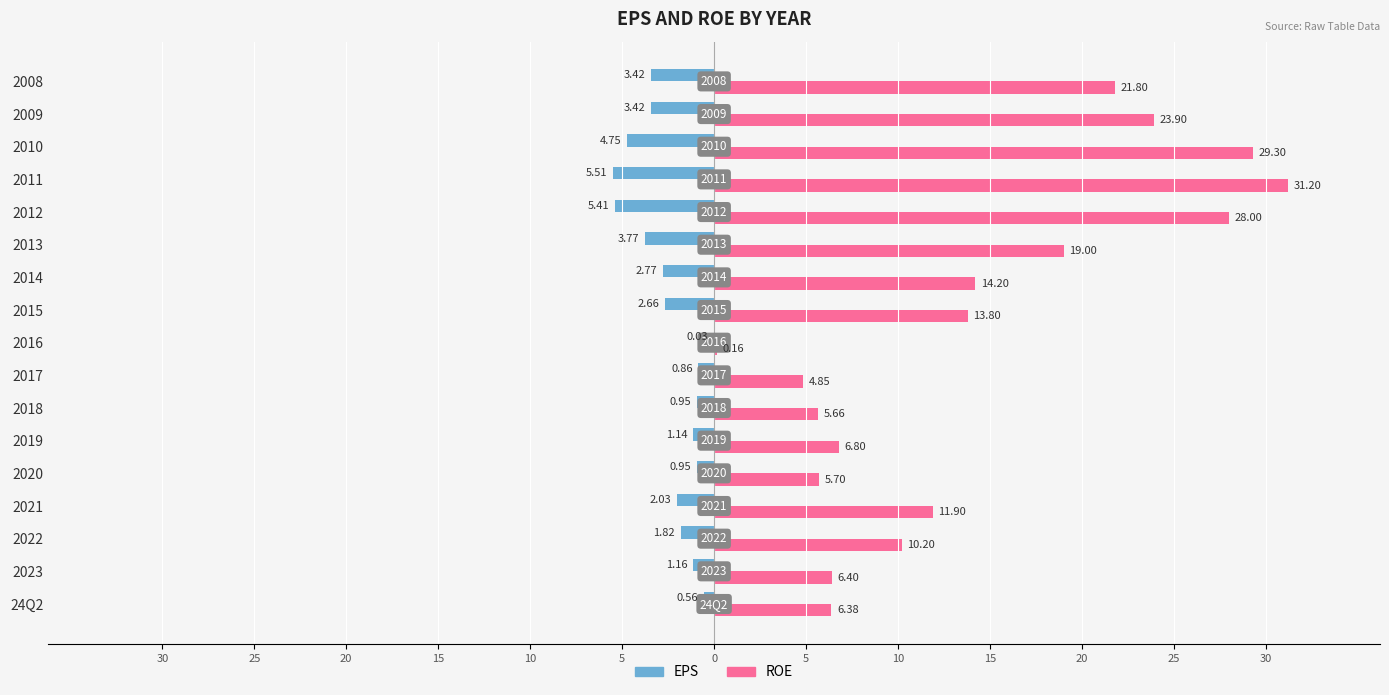

What are all the series names shown in the legend?

EPS, ROE